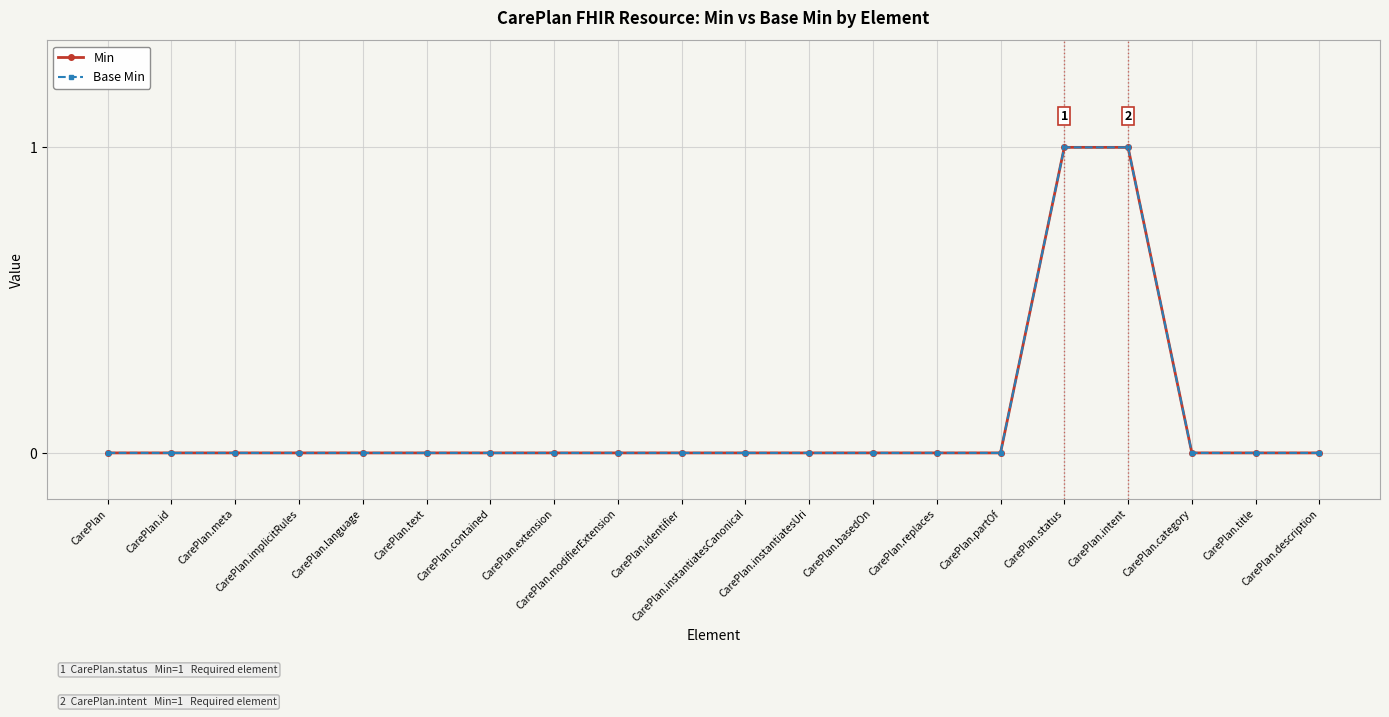

True or false: Base Min has more than 0 points higher than both neighbors.

False